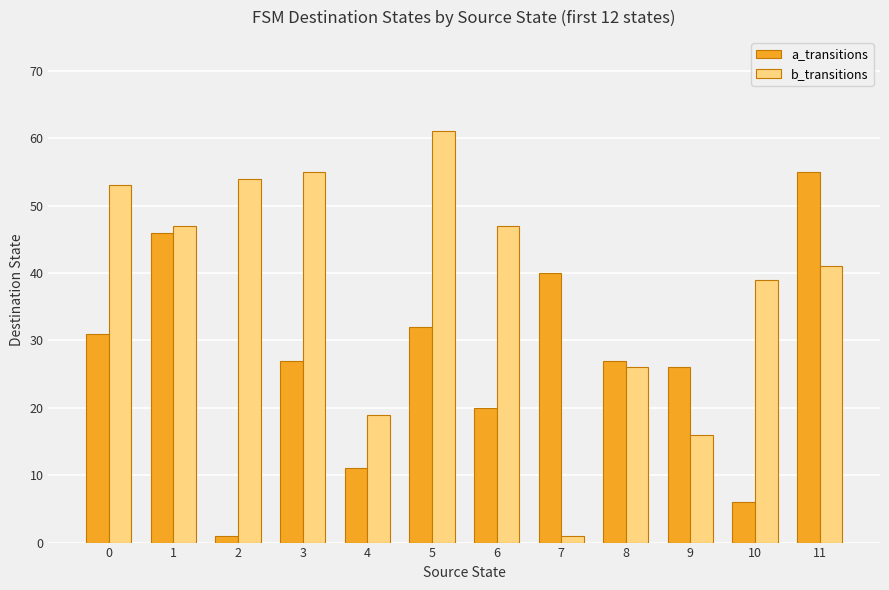

The value of b_transitions at 8 is 26. True or false?

True